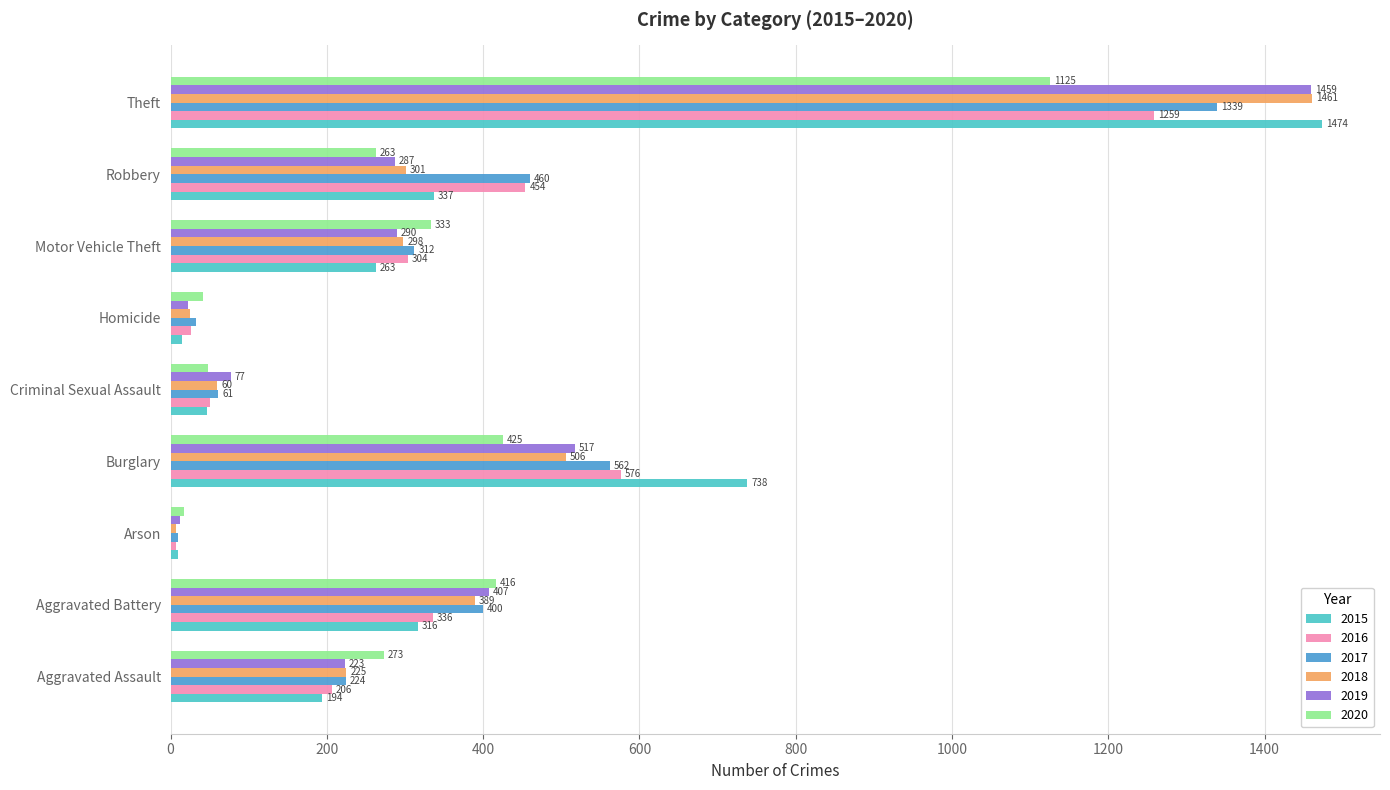

What are all the series names shown in the legend?

2015, 2016, 2017, 2018, 2019, 2020